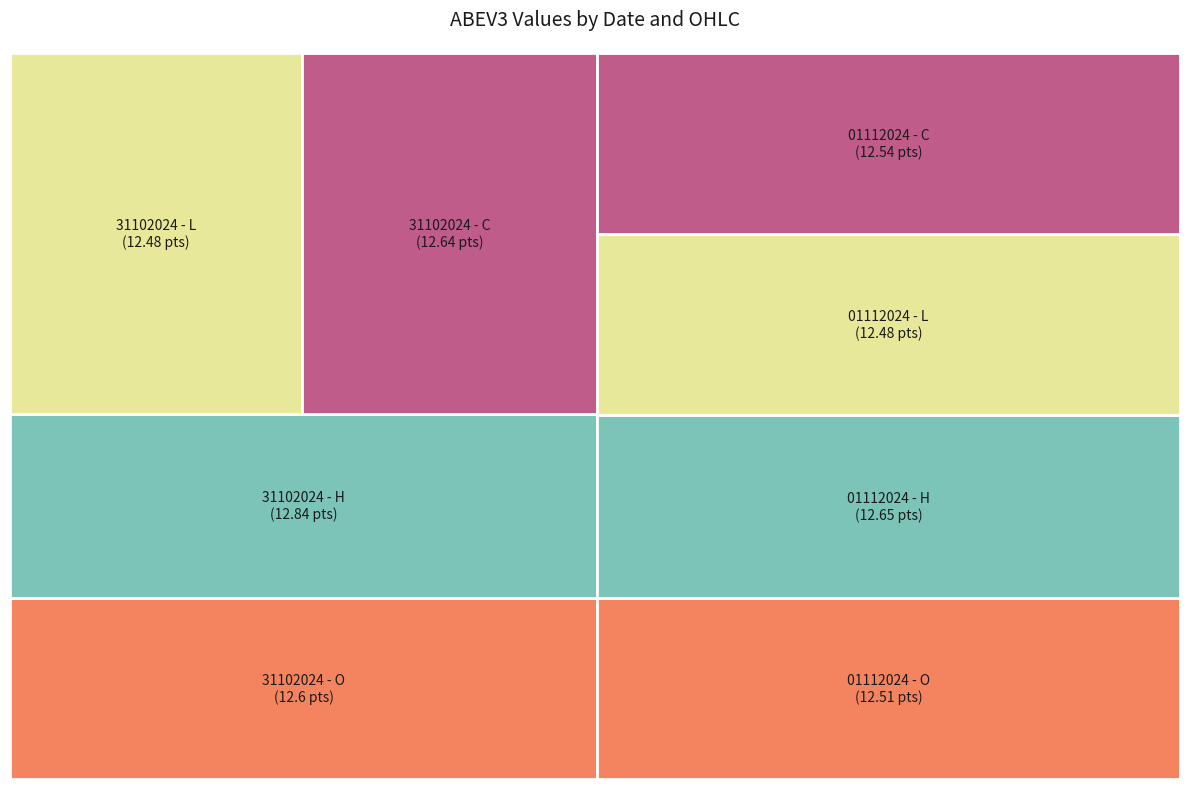

How many segments does this pie chart have?

8